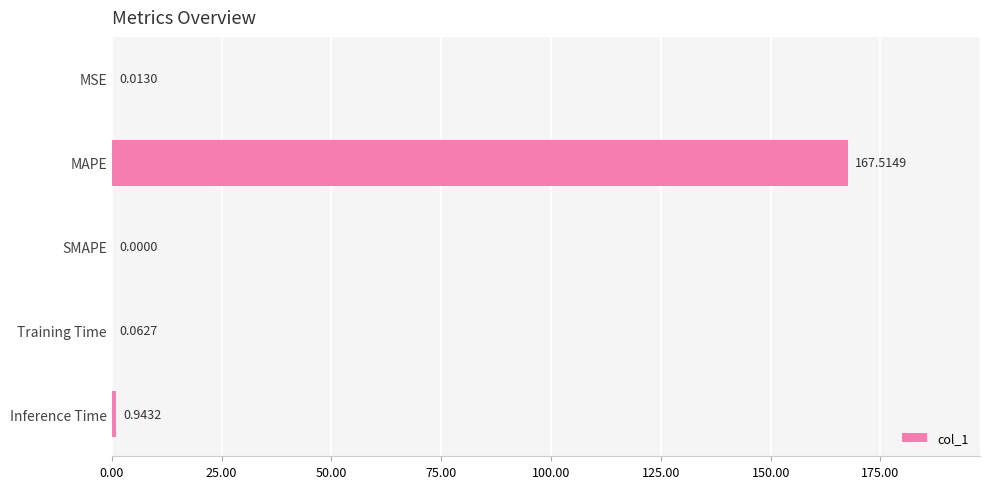

What is the sum of all values?

168.5